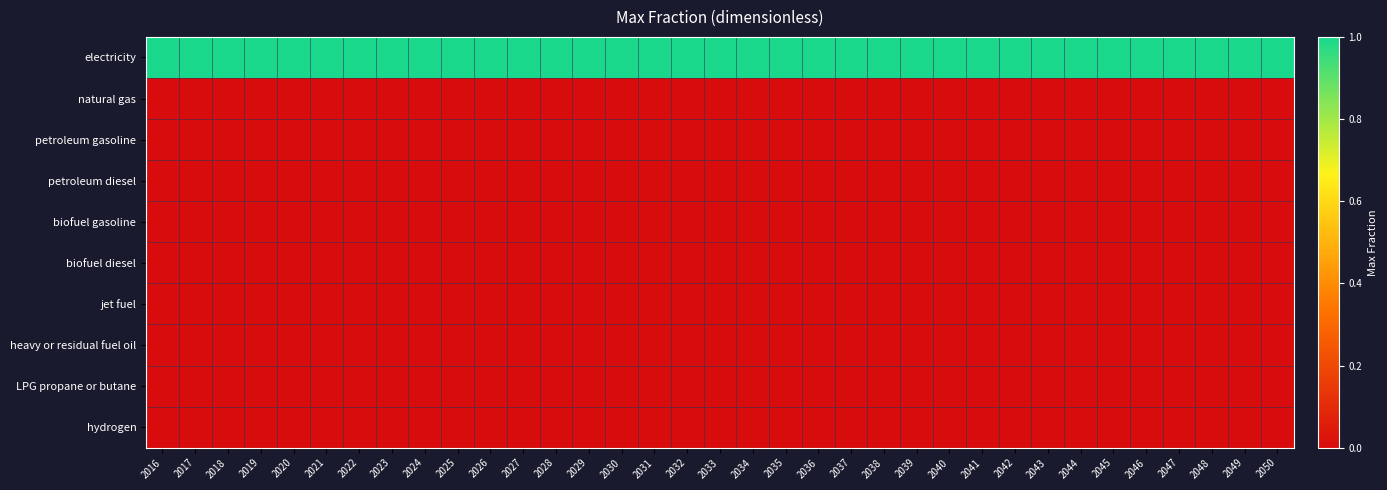

Reading right to left, what are all the values shown in this chart?

electricity: 2050=1	2049=1	2048=1	2047=1	2046=1	2045=1	2044=1	2043=1	2042=1	2041=1	2040=1	2039=1	2038=1	2037=1	2036=1	2035=1	2034=1	2033=1	2032=1	2031=1	2030=1	2029=1	2028=1	2027=1	2026=1	2025=1	2024=1	2023=1	2022=1	2021=1	2020=1	2019=1	2018=1	2017=1	2016=1
natural gas: 2050=0	2049=0	2048=0	2047=0	2046=0	2045=0	2044=0	2043=0	2042=0	2041=0	2040=0	2039=0	2038=0	2037=0	2036=0	2035=0	2034=0	2033=0	2032=0	2031=0	2030=0	2029=0	2028=0	2027=0	2026=0	2025=0	2024=0	2023=0	2022=0	2021=0	2020=0	2019=0	2018=0	2017=0	2016=0
petroleum gasoline: 2050=0	2049=0	2048=0	2047=0	2046=0	2045=0	2044=0	2043=0	2042=0	2041=0	2040=0	2039=0	2038=0	2037=0	2036=0	2035=0	2034=0	2033=0	2032=0	2031=0	2030=0	2029=0	2028=0	2027=0	2026=0	2025=0	2024=0	2023=0	2022=0	2021=0	2020=0	2019=0	2018=0	2017=0	2016=0
petroleum diesel: 2050=0	2049=0	2048=0	2047=0	2046=0	2045=0	2044=0	2043=0	2042=0	2041=0	2040=0	2039=0	2038=0	2037=0	2036=0	2035=0	2034=0	2033=0	2032=0	2031=0	2030=0	2029=0	2028=0	2027=0	2026=0	2025=0	2024=0	2023=0	2022=0	2021=0	2020=0	2019=0	2018=0	2017=0	2016=0
biofuel gasoline: 2050=0	2049=0	2048=0	2047=0	2046=0	2045=0	2044=0	2043=0	2042=0	2041=0	2040=0	2039=0	2038=0	2037=0	2036=0	2035=0	2034=0	2033=0	2032=0	2031=0	2030=0	2029=0	2028=0	2027=0	2026=0	2025=0	2024=0	2023=0	2022=0	2021=0	2020=0	2019=0	2018=0	2017=0	2016=0
biofuel diesel: 2050=0	2049=0	2048=0	2047=0	2046=0	2045=0	2044=0	2043=0	2042=0	2041=0	2040=0	2039=0	2038=0	2037=0	2036=0	2035=0	2034=0	2033=0	2032=0	2031=0	2030=0	2029=0	2028=0	2027=0	2026=0	2025=0	2024=0	2023=0	2022=0	2021=0	2020=0	2019=0	2018=0	2017=0	2016=0
jet fuel: 2050=0	2049=0	2048=0	2047=0	2046=0	2045=0	2044=0	2043=0	2042=0	2041=0	2040=0	2039=0	2038=0	2037=0	2036=0	2035=0	2034=0	2033=0	2032=0	2031=0	2030=0	2029=0	2028=0	2027=0	2026=0	2025=0	2024=0	2023=0	2022=0	2021=0	2020=0	2019=0	2018=0	2017=0	2016=0
heavy or residual fuel oil: 2050=0	2049=0	2048=0	2047=0	2046=0	2045=0	2044=0	2043=0	2042=0	2041=0	2040=0	2039=0	2038=0	2037=0	2036=0	2035=0	2034=0	2033=0	2032=0	2031=0	2030=0	2029=0	2028=0	2027=0	2026=0	2025=0	2024=0	2023=0	2022=0	2021=0	2020=0	2019=0	2018=0	2017=0	2016=0
LPG propane or butane: 2050=0	2049=0	2048=0	2047=0	2046=0	2045=0	2044=0	2043=0	2042=0	2041=0	2040=0	2039=0	2038=0	2037=0	2036=0	2035=0	2034=0	2033=0	2032=0	2031=0	2030=0	2029=0	2028=0	2027=0	2026=0	2025=0	2024=0	2023=0	2022=0	2021=0	2020=0	2019=0	2018=0	2017=0	2016=0
hydrogen: 2050=0	2049=0	2048=0	2047=0	2046=0	2045=0	2044=0	2043=0	2042=0	2041=0	2040=0	2039=0	2038=0	2037=0	2036=0	2035=0	2034=0	2033=0	2032=0	2031=0	2030=0	2029=0	2028=0	2027=0	2026=0	2025=0	2024=0	2023=0	2022=0	2021=0	2020=0	2019=0	2018=0	2017=0	2016=0